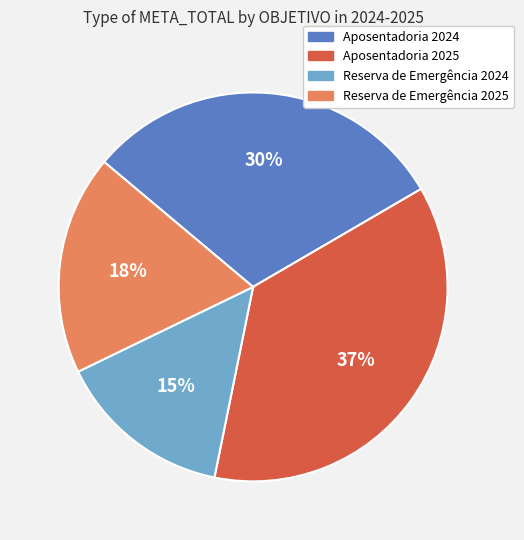

What percentage is the Aposentadoria 2024 slice, to the nearest percent?

30%